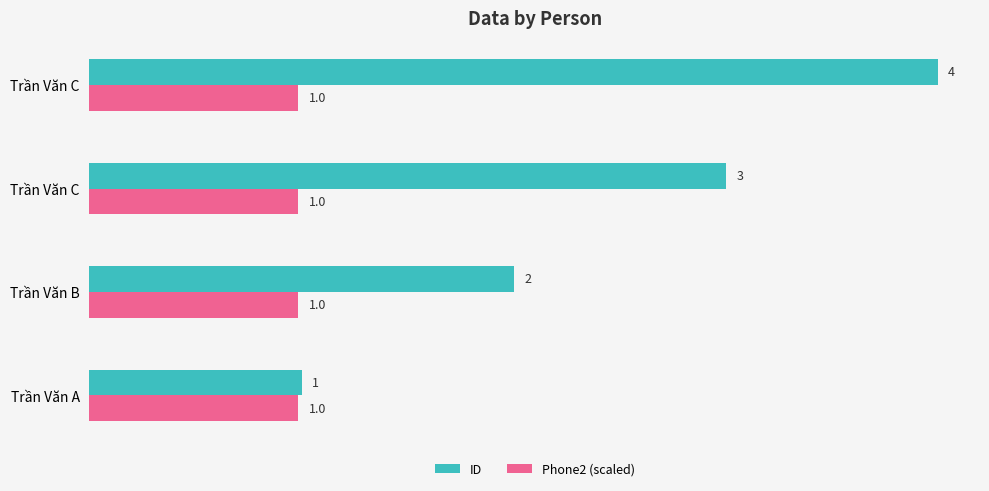

Count the number of categories in the chart.

4